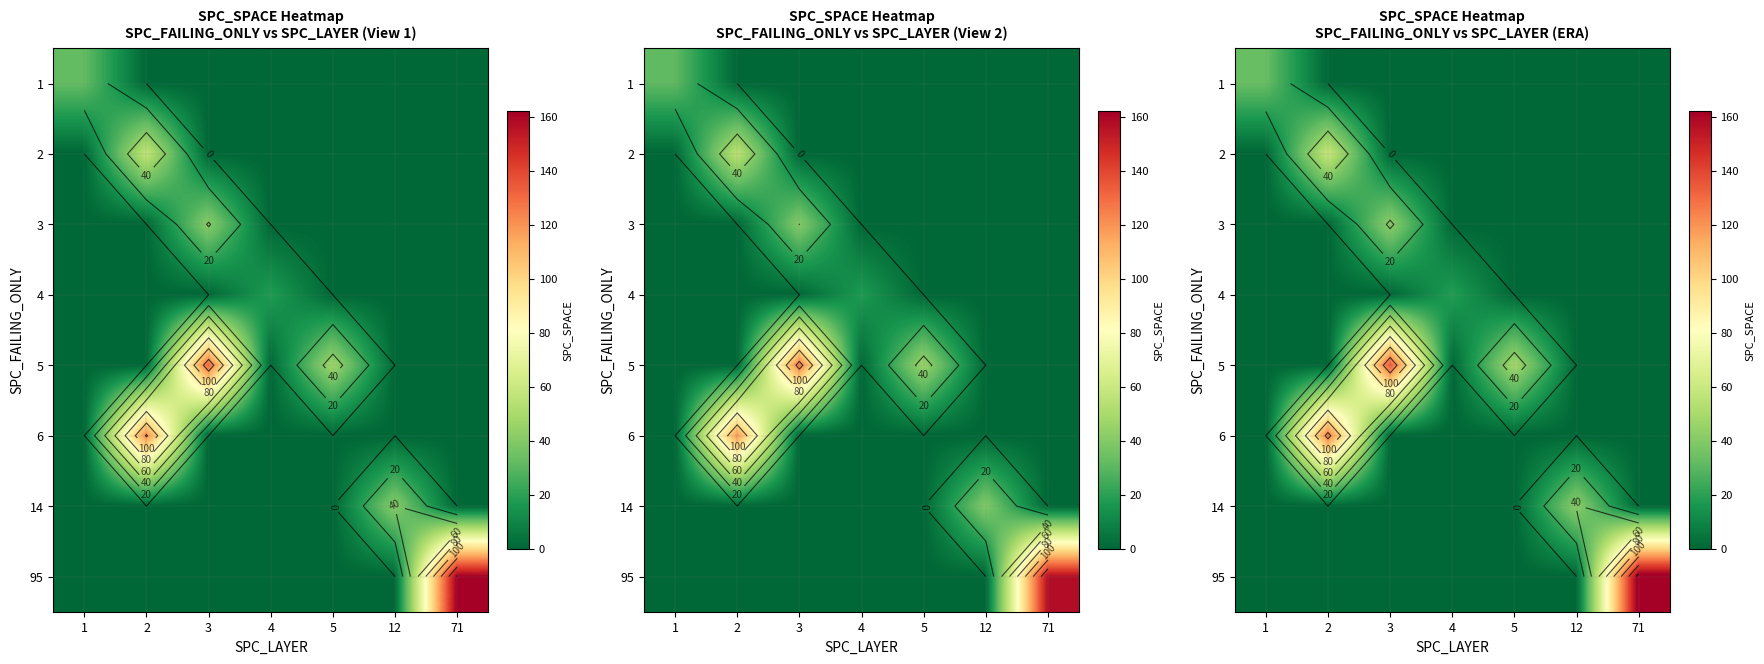

What is the difference between the maximum and minimum values in the 5 series?

134.9